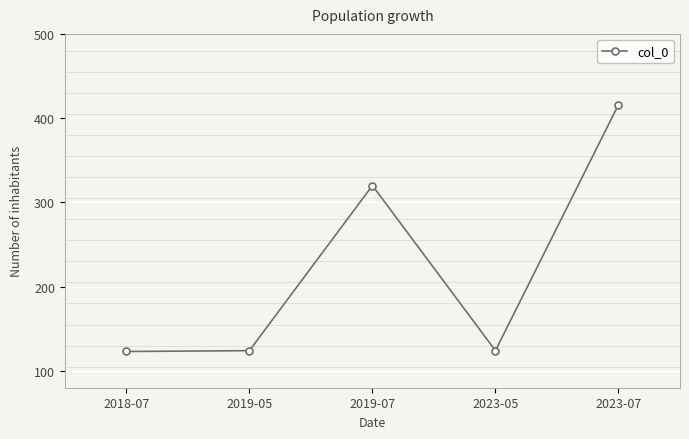

Which label corresponds to the largest value in the chart?

2023-07